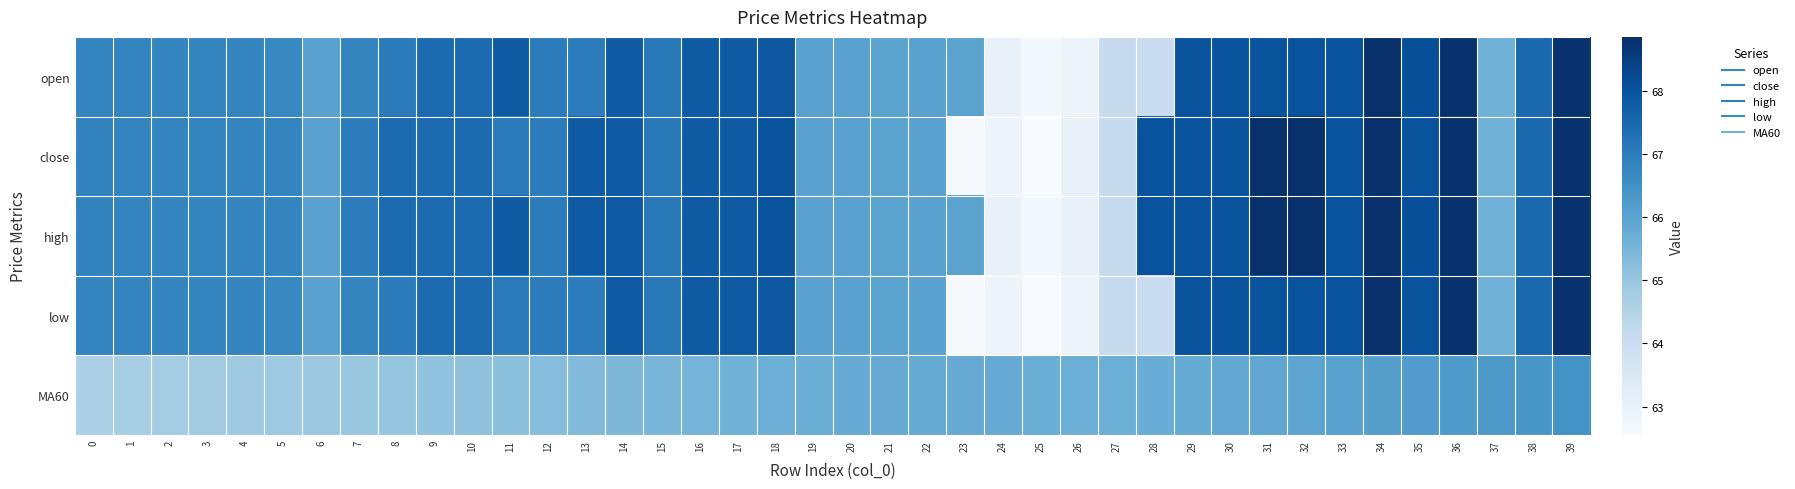

Which series has the largest total across all categories?

high